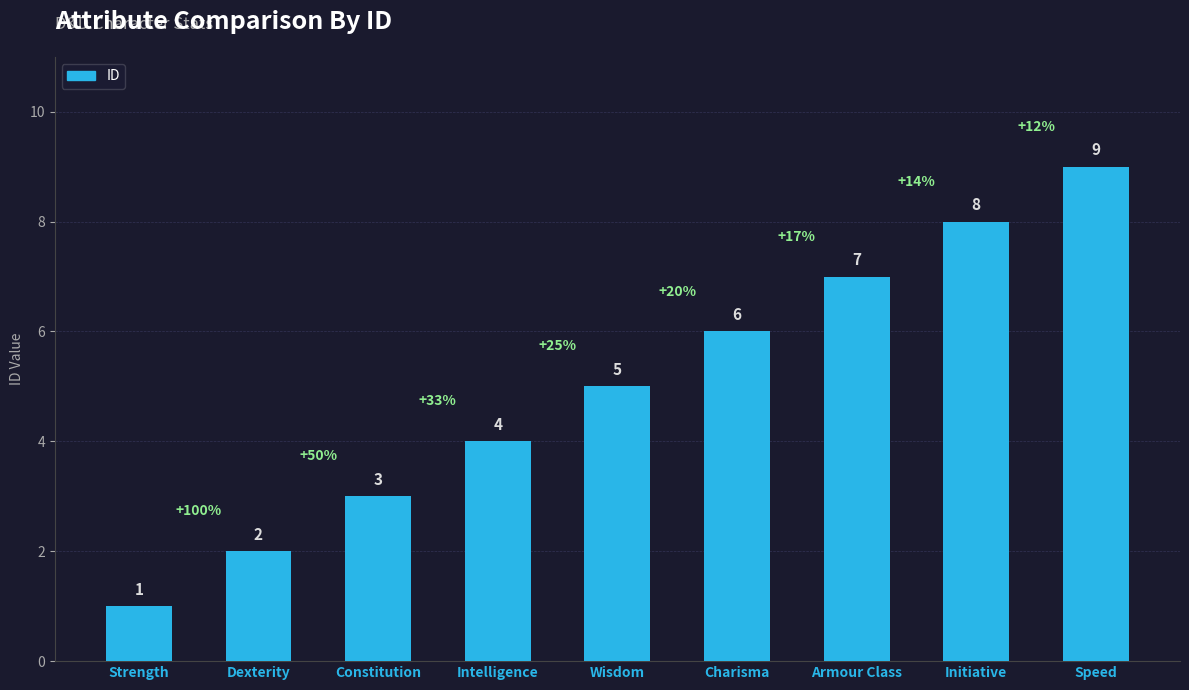

What is the maximum value shown in the chart?

9